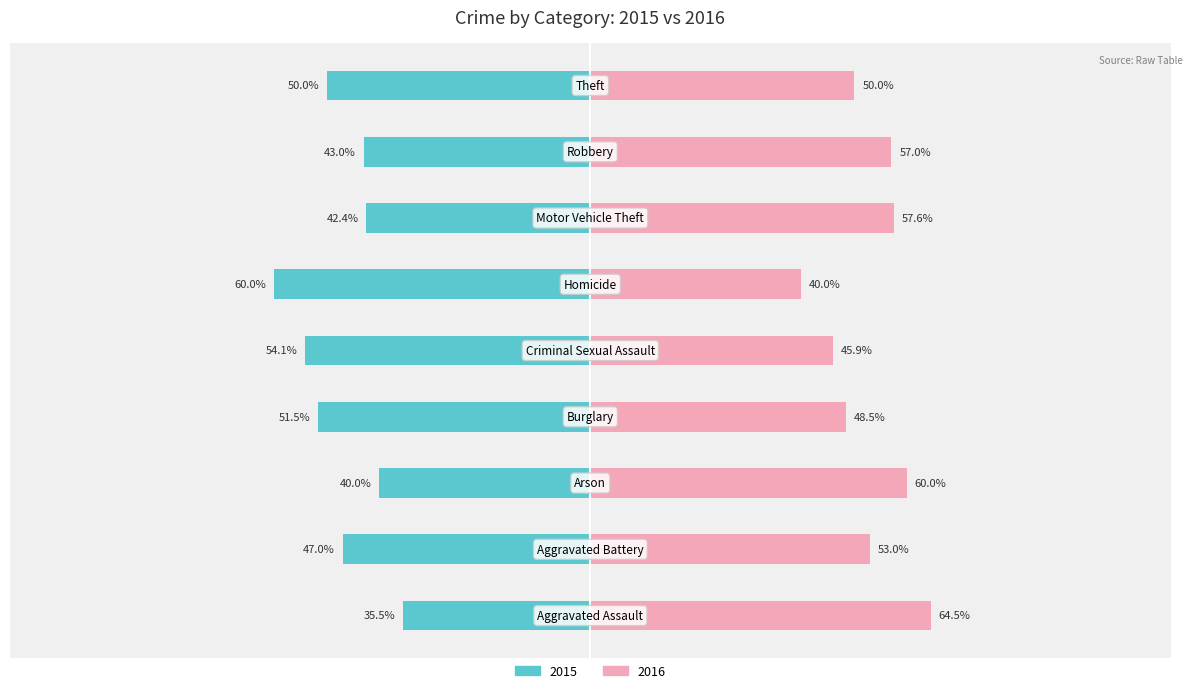

How many values in the 2015 (Married proxy) series exceed -46?

4